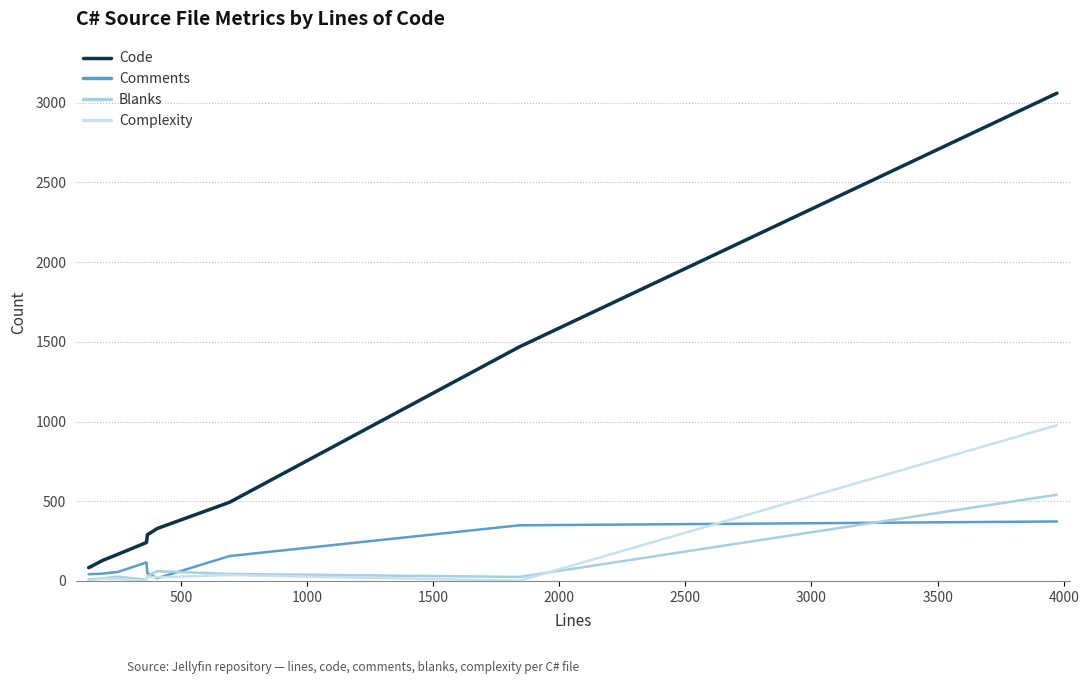

What is the maximum value shown in the chart?

3059